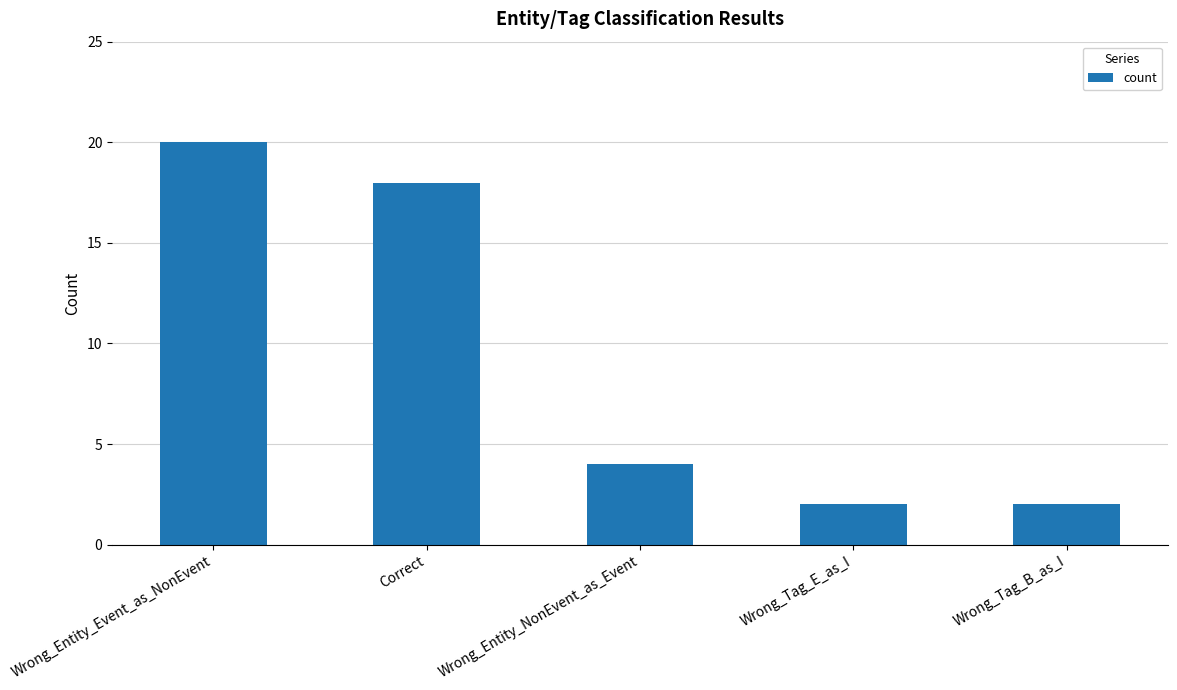

What is the smallest value displayed?

2